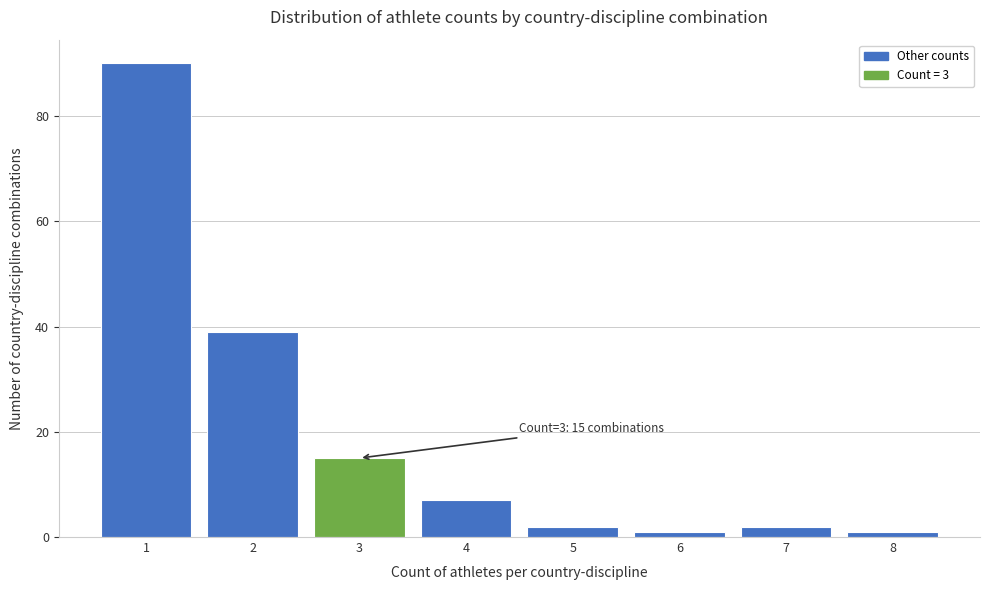

Reading right to left, extract all data points from this chart.

8=1	7=2	6=1	5=2	4=7	3=15	2=39	1=90